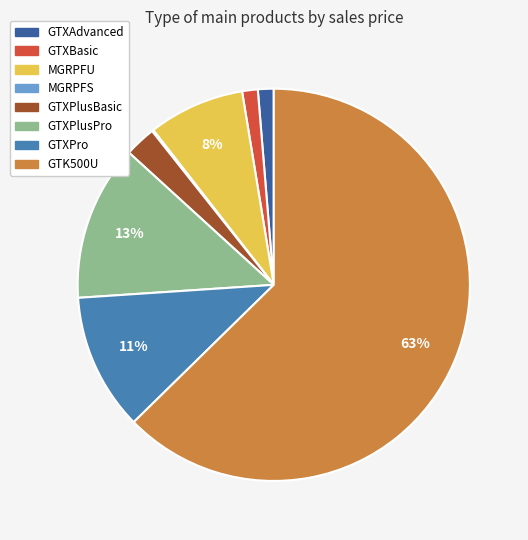

Between GTXPlusBasic and GTXAdvanced, which is larger?

GTXPlusBasic